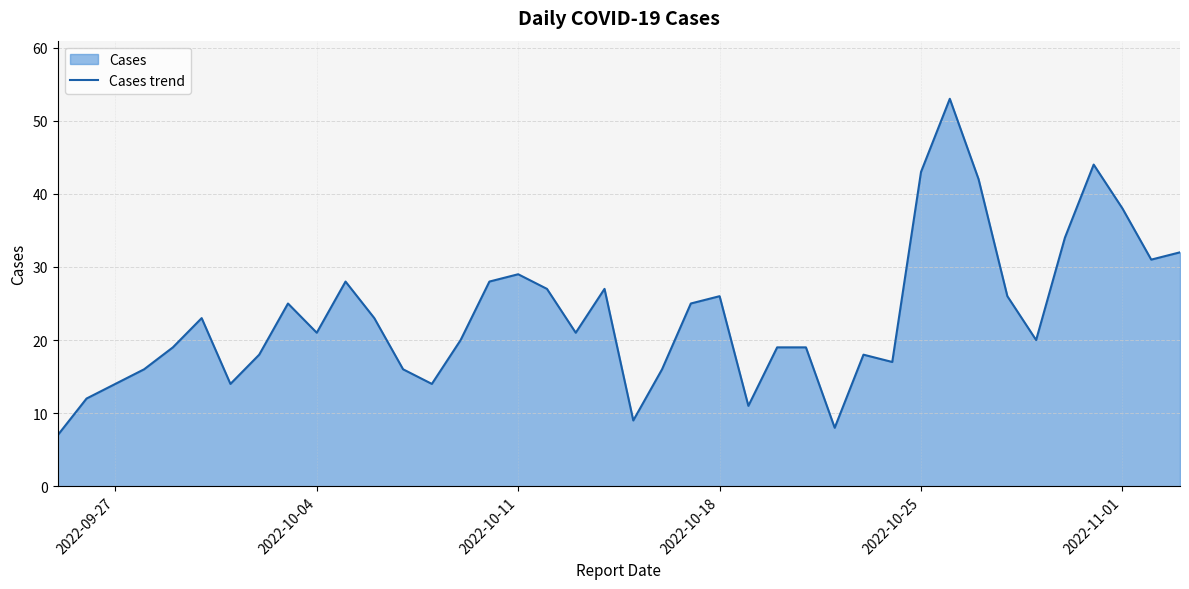

The value at 2022-10-11 is 19. True or false?

False